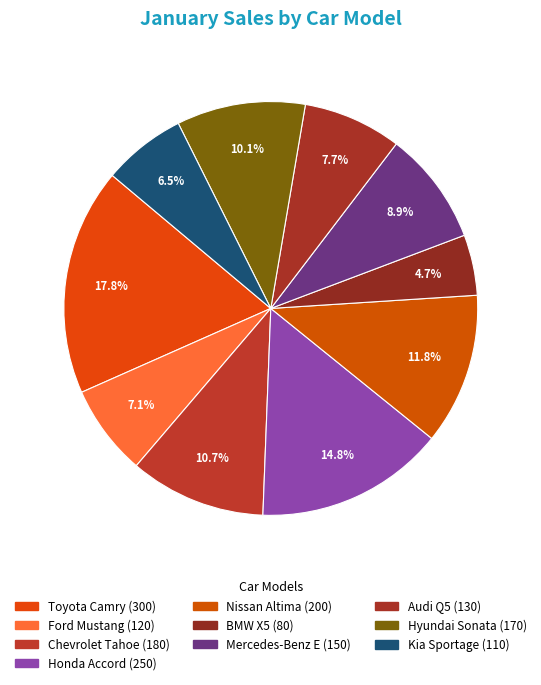

Rank the categories by value from highest to lowest.

Toyota Camry, Honda Accord, Nissan Altima, Chevrolet Tahoe, Hyundai Sonata, Mercedes-Benz E, Audi Q5, Ford Mustang, Kia Sportage, BMW X5